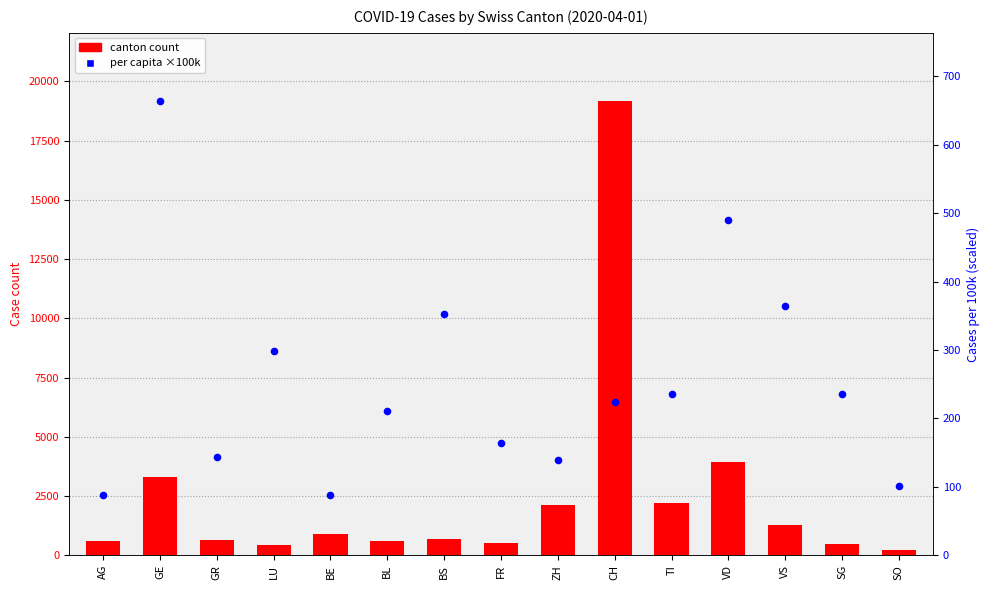

Is the value of canton count at CH greater than the value of per capita (scaled) at BL?

Yes